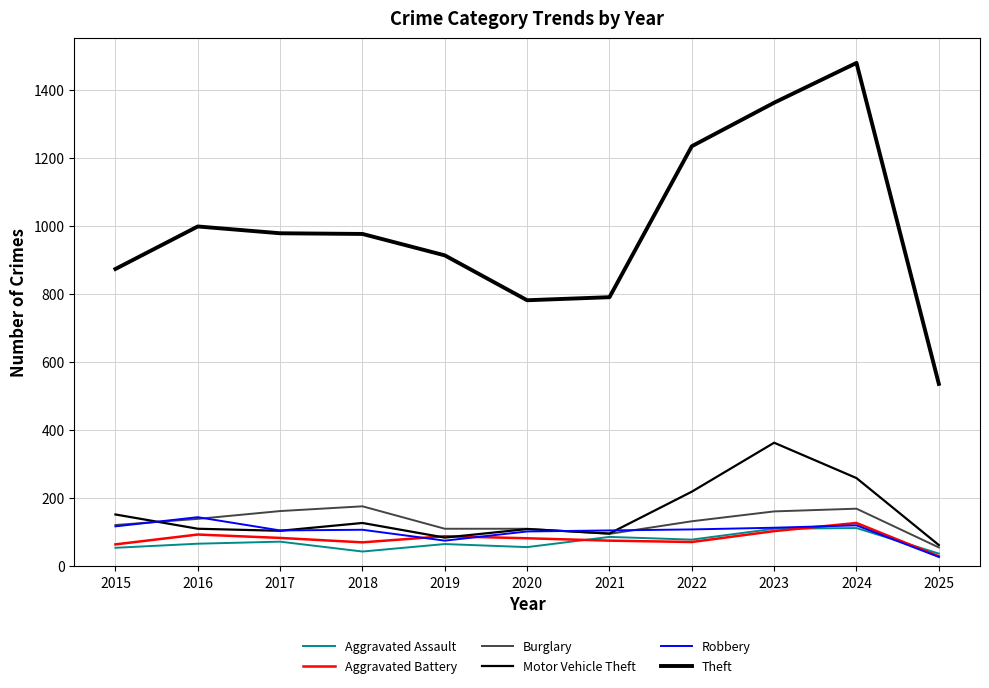

Is this an area chart (filled region under the line)?

No